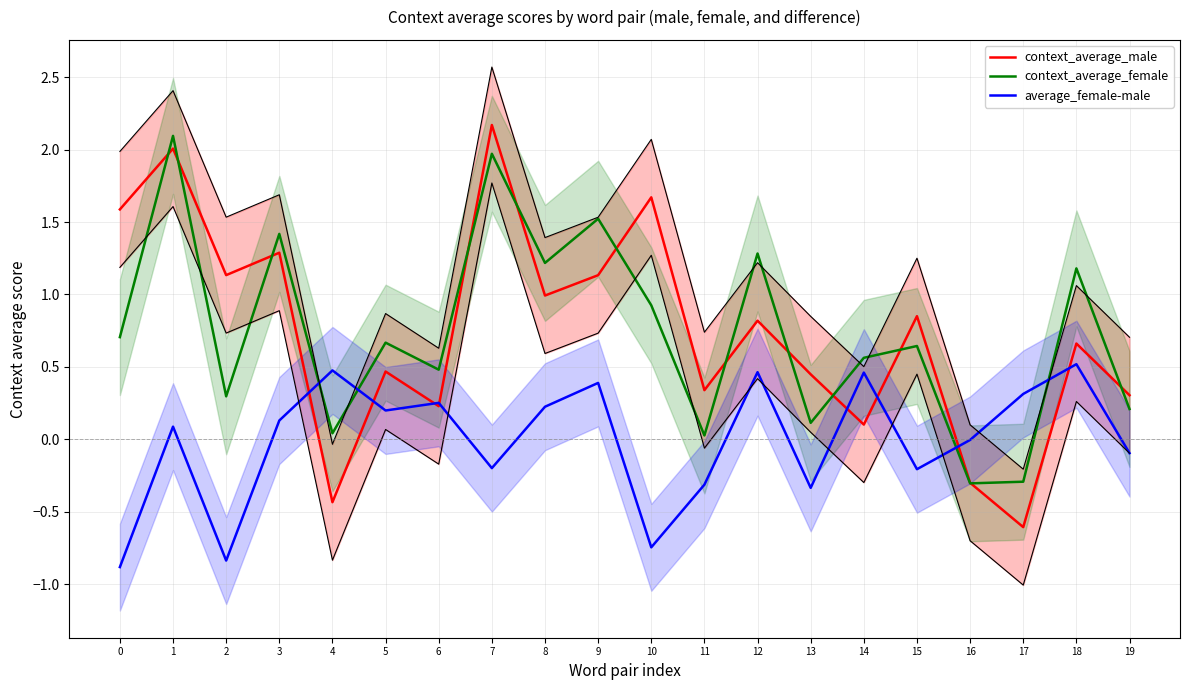

At which category is the sum across all series the highest?

1